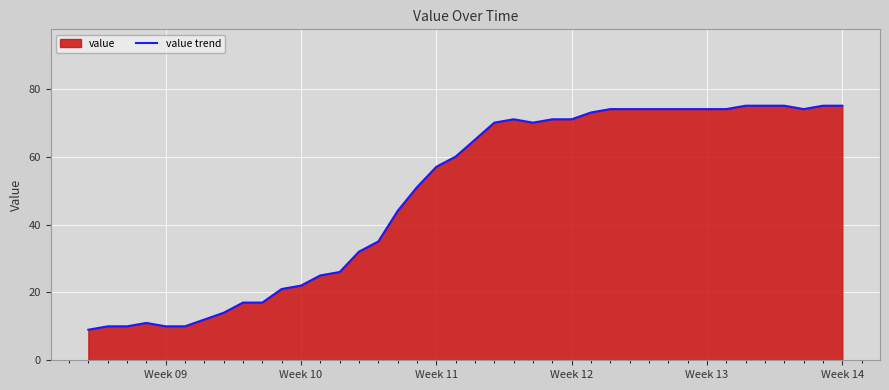

The chart shows a value of 87 at Week 11. True or false?

False